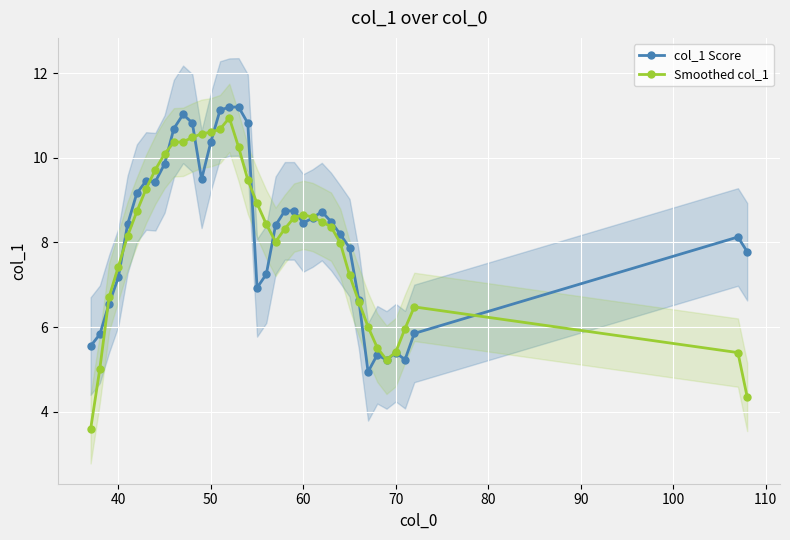

How many data points in col_1 Score are less than 8?

15